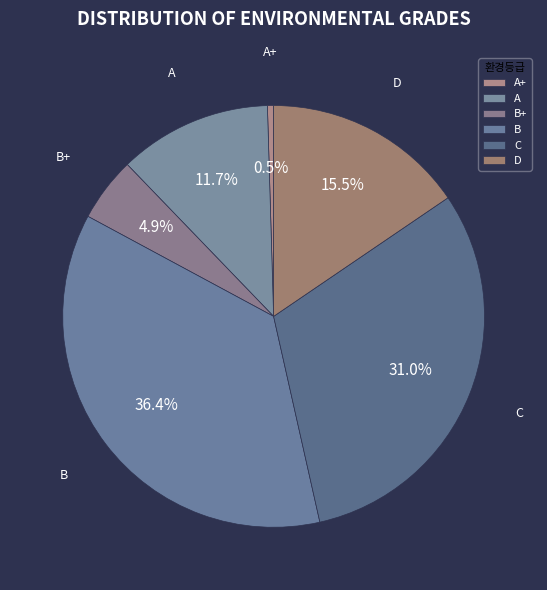

Combined, what portion of the pie is D and A?

27.2%